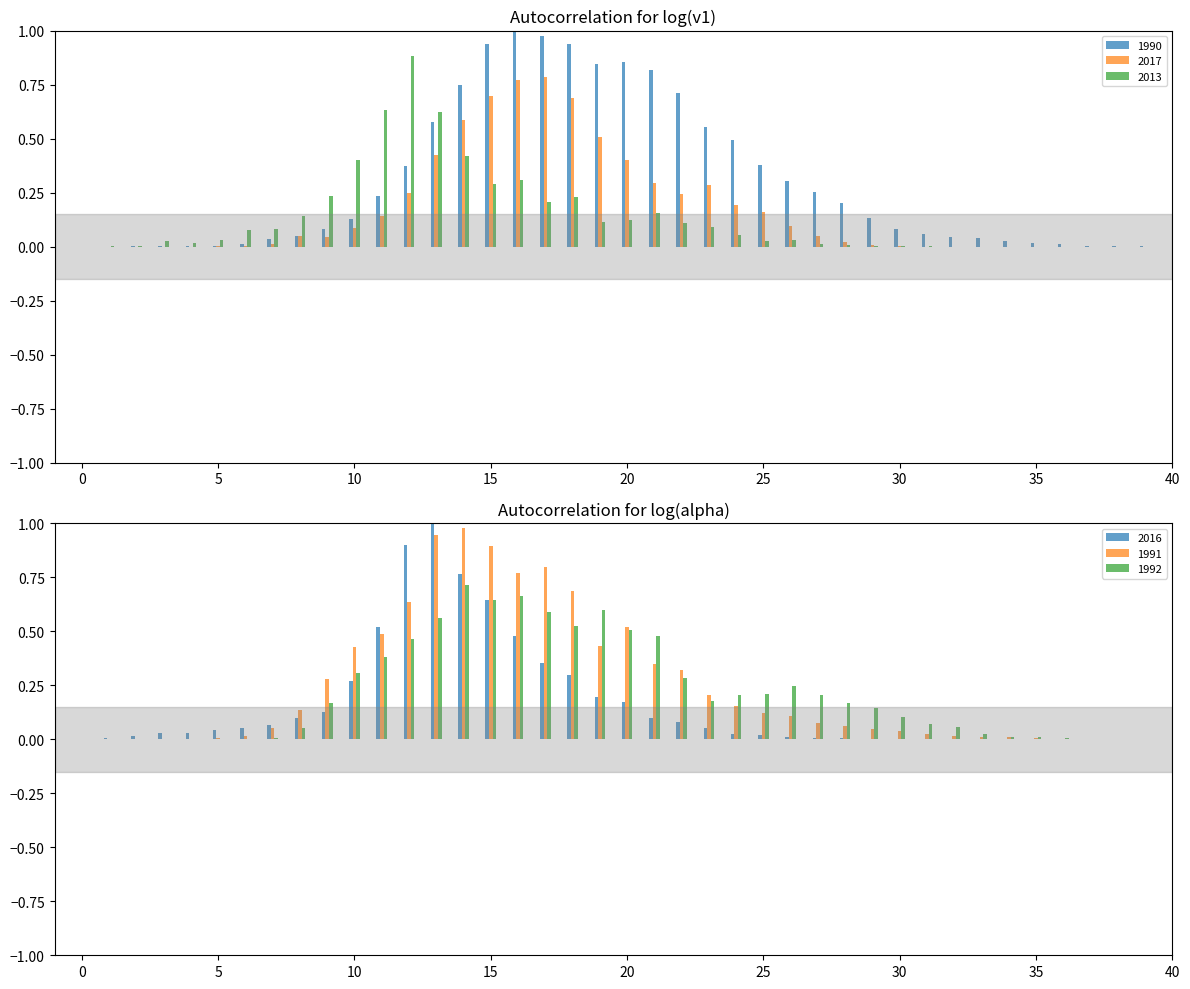

What is the sum of all 1991 values?

9.6